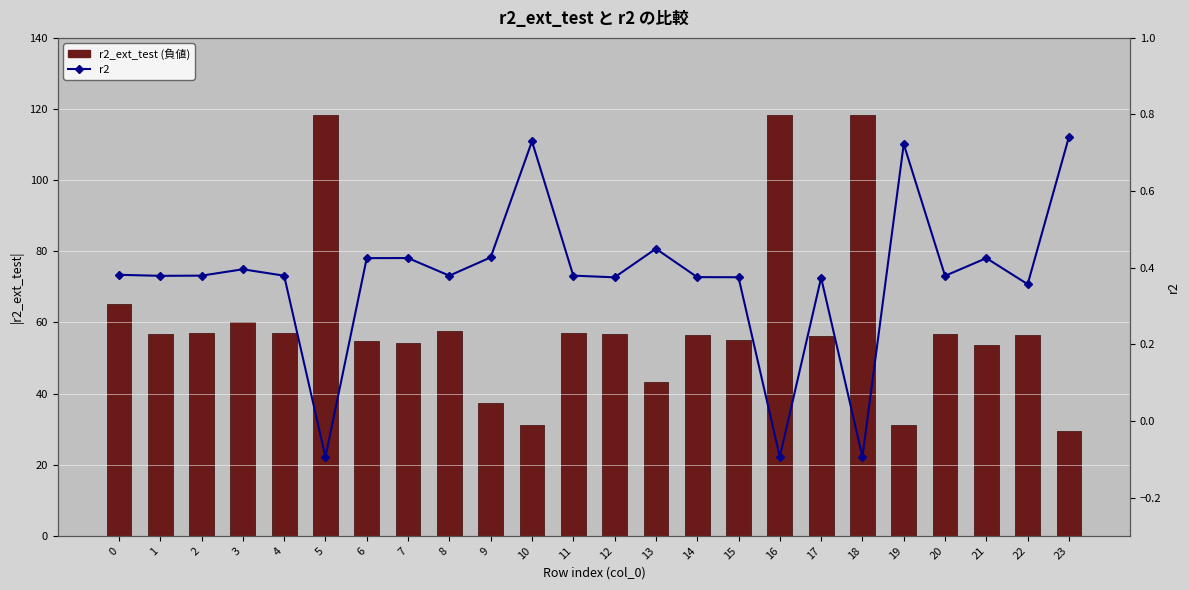

Which series changed the most between 3 and 7?

r2_ext_test (負値)